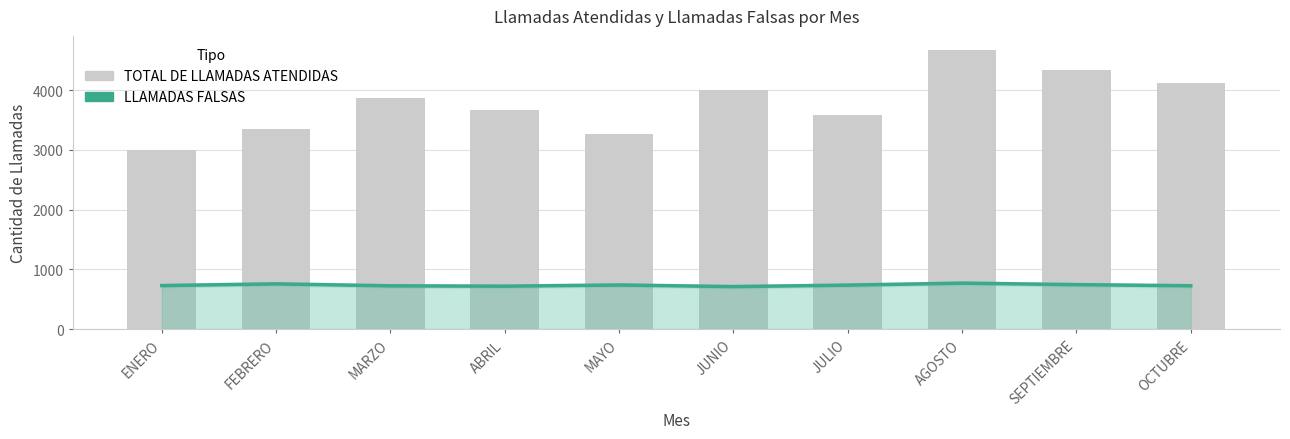

What are all the series names shown in the legend?

LLAMADAS FALSAS, TOTAL DE LLAMADAS ATENDIDAS